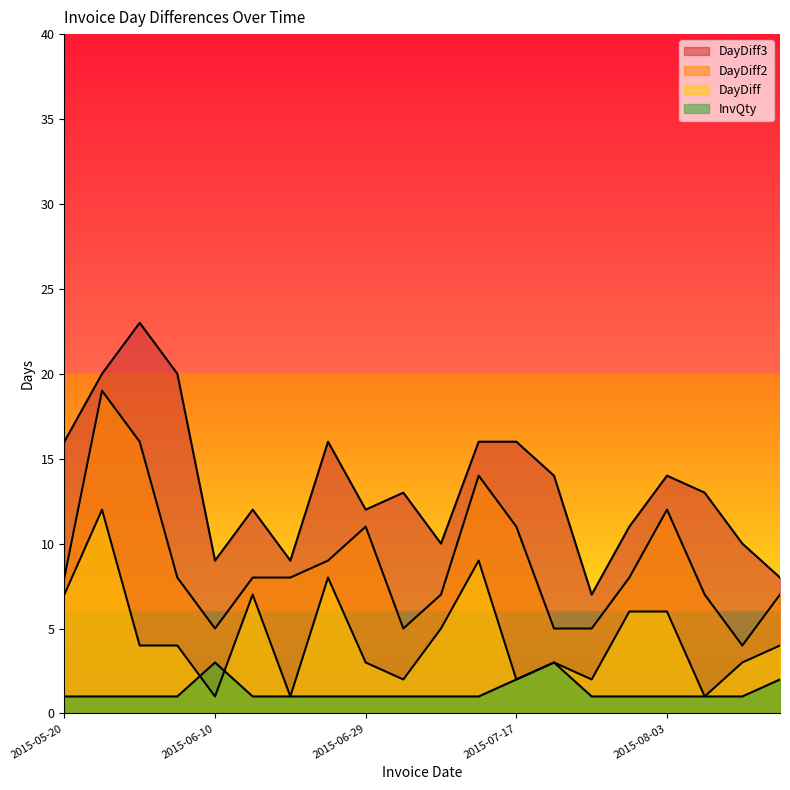

How many lines are shown in the chart?

4